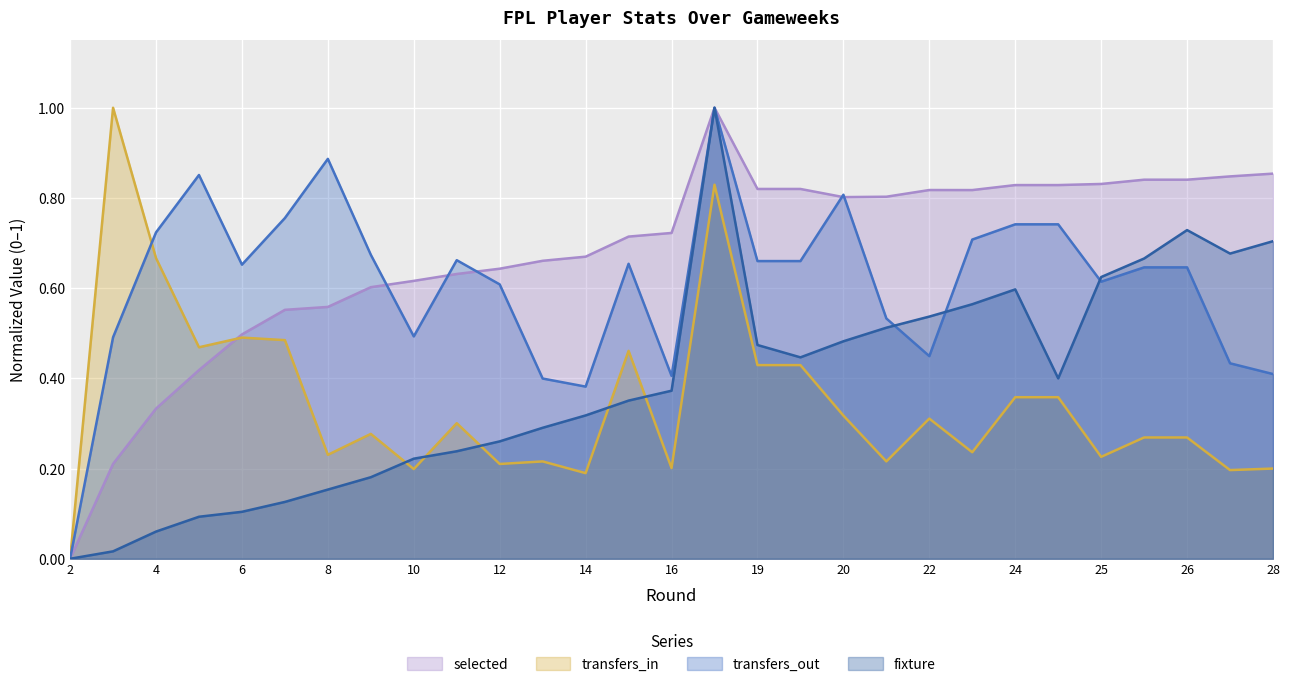

True or false: fixture and transfers_out intersect in this chart.

True